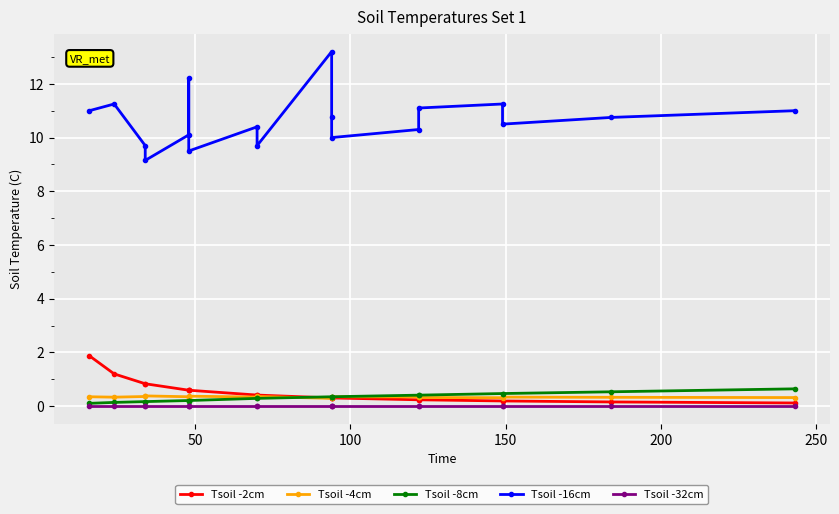

What is the greatest value displayed?

13.2